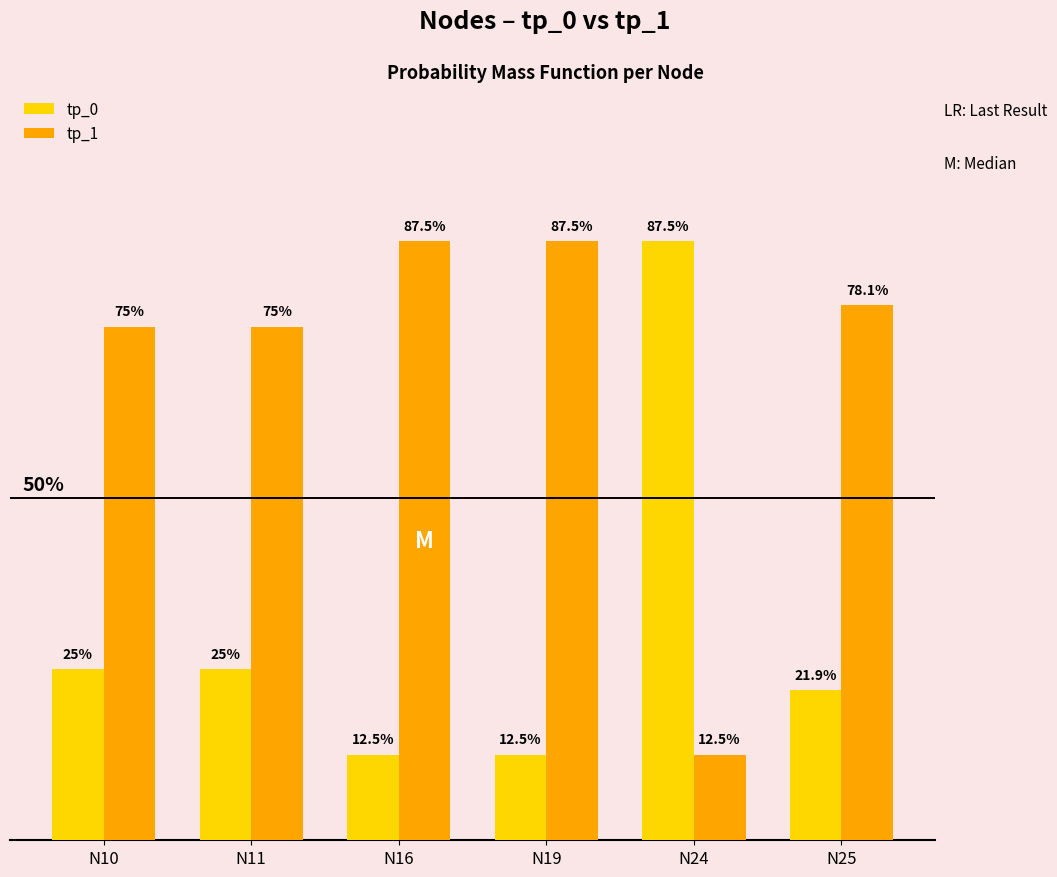

Are the bars horizontal?

No